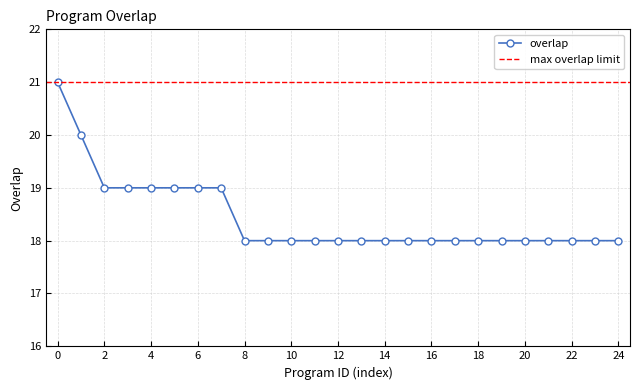

How many data points does each series have?

25